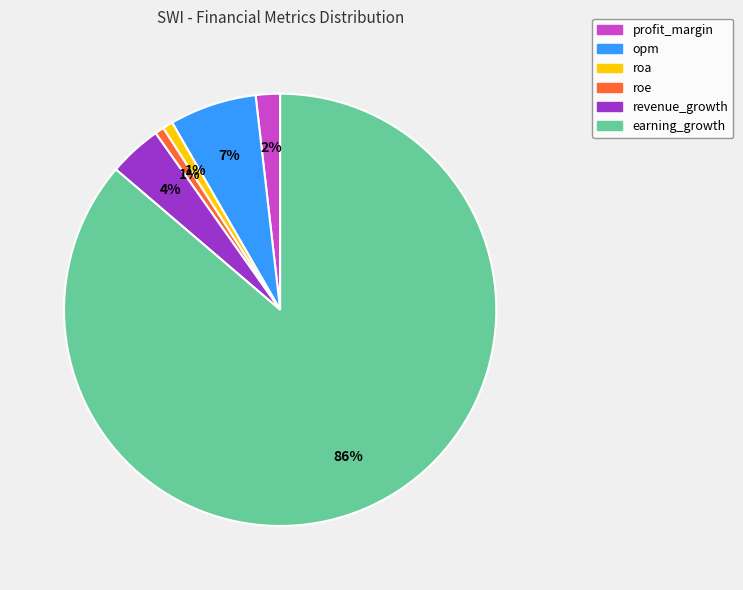

How many slices are in this pie chart?

6